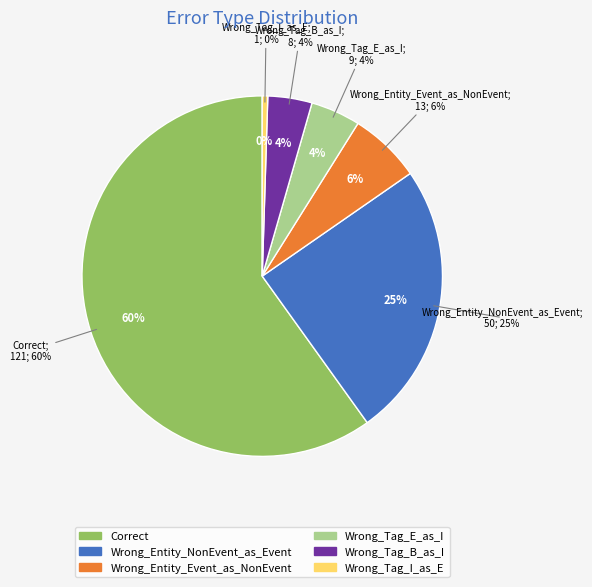

What is the largest slice in the pie chart?

Correct